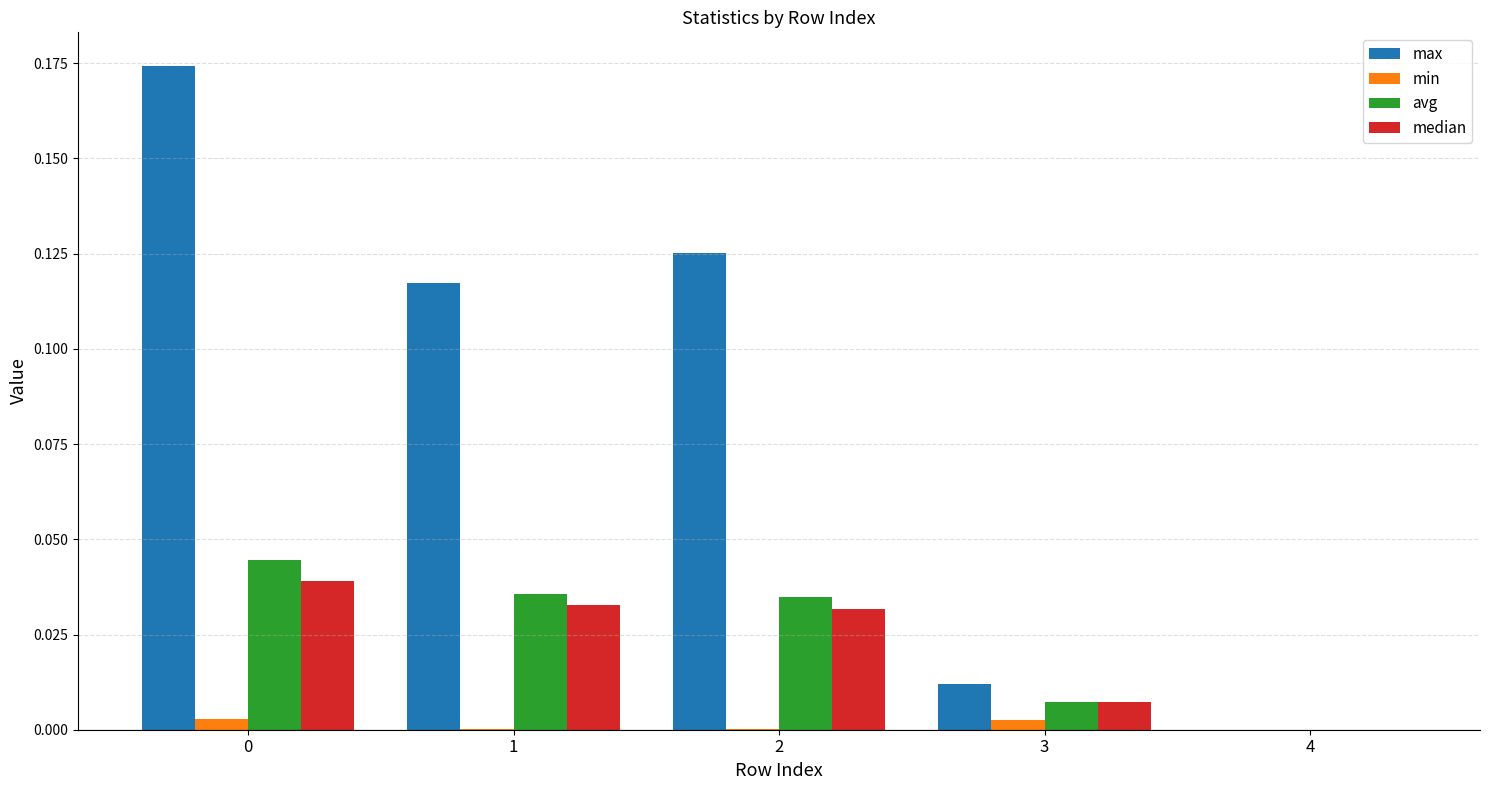

The value of max at 4 is 0.0. True or false?

True